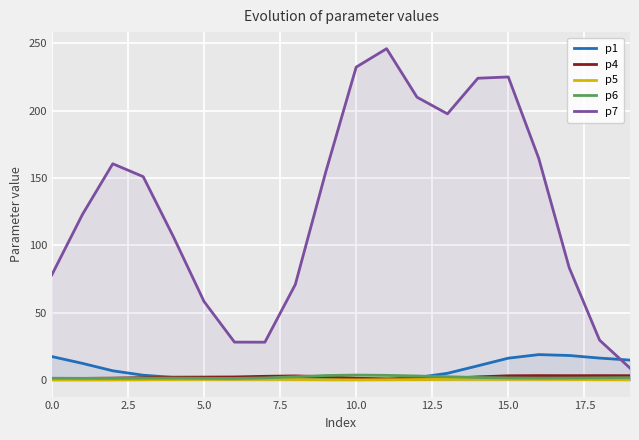

What value does the p6 series have at 18?

1.6